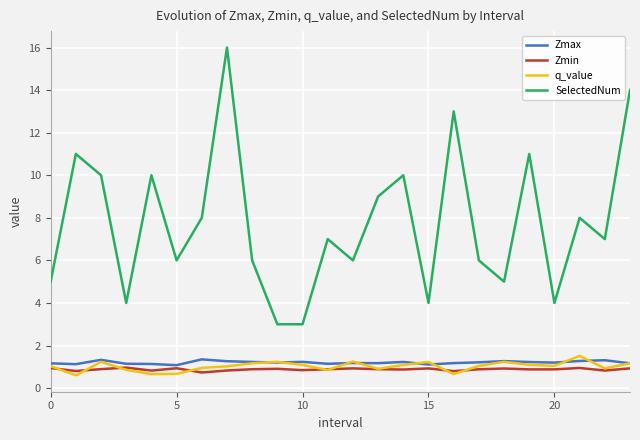

True or false: Zmax and SelectedNum intersect in this chart.

False